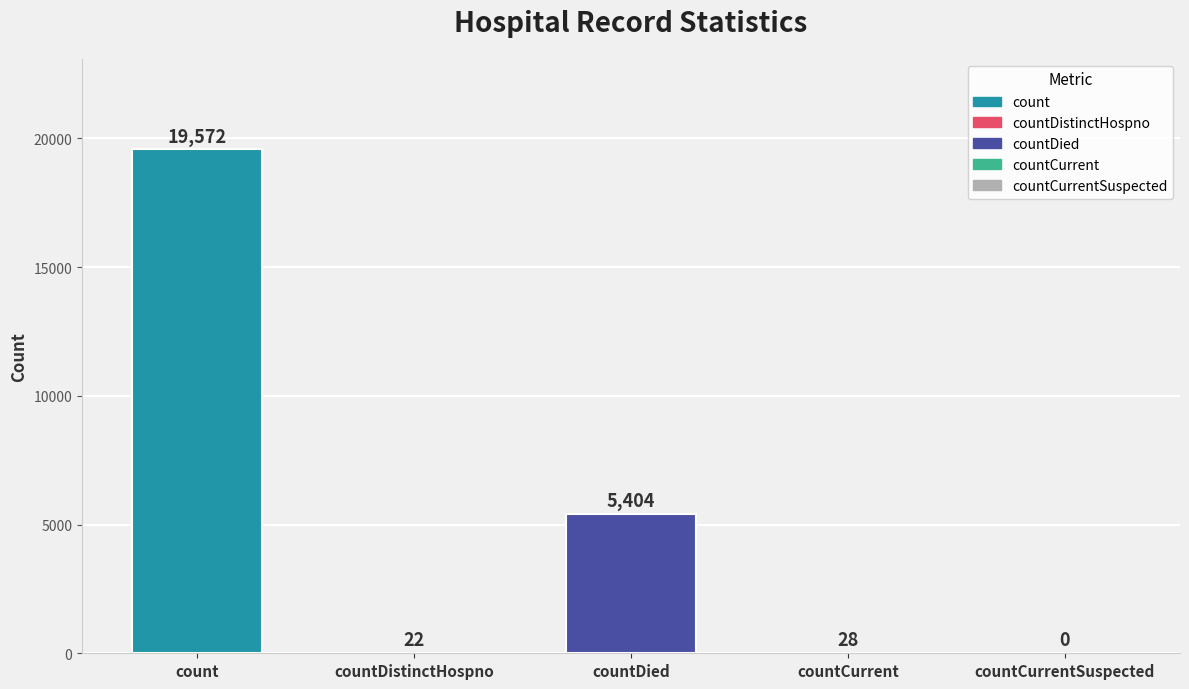

Where does the data first go above 28?

count